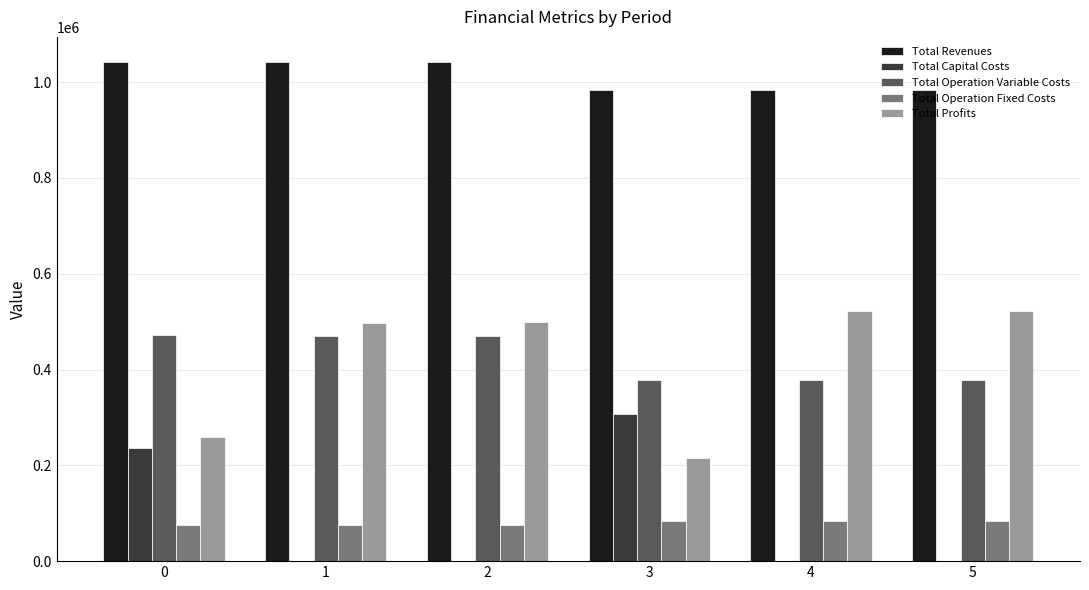

Which series has the largest total across all categories?

Total Revenues